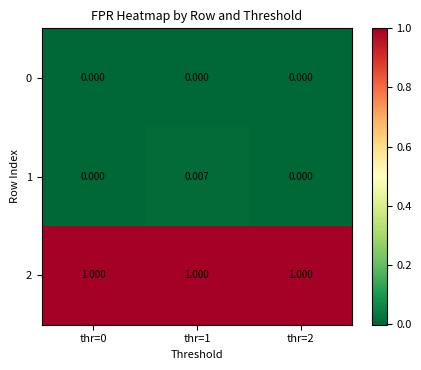

Is the value of 1 at thr=1 greater than the value of 2 at thr=2?

No